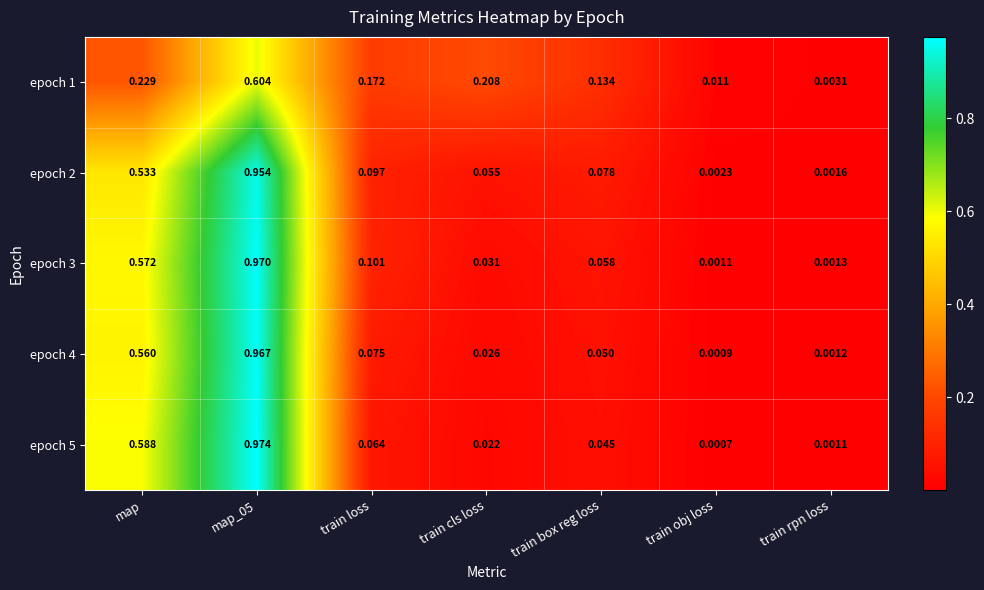

Is the value of epoch 5 at map_05 greater than the value of epoch 2 at train rpn loss?

Yes